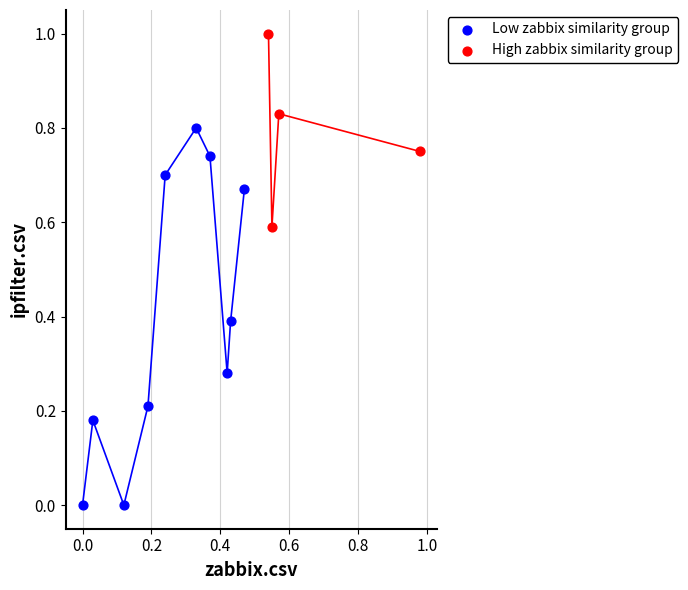

Which series reaches the maximum Y coordinate?

High zabbix similarity group